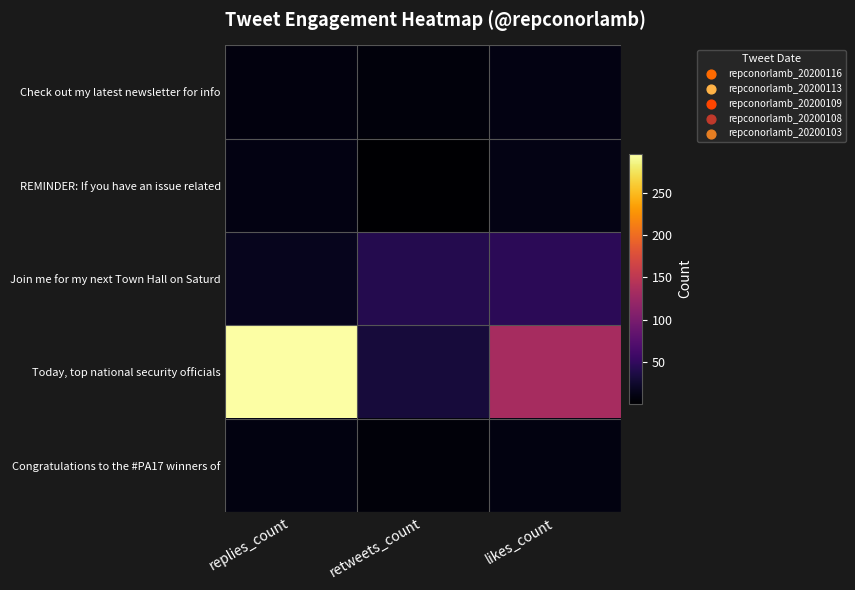

Which series changed the most between replies_count and likes_count?

Today, top national security officials